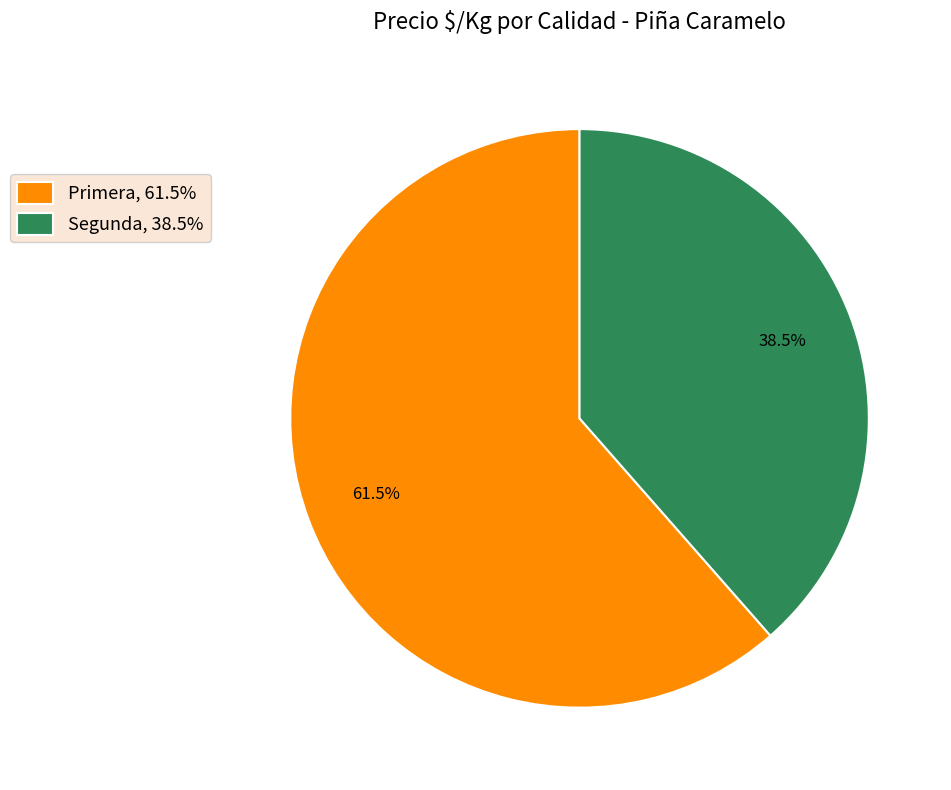

What percentage do Segunda, 38.5% and Primera, 61.5% together represent?

100.0%